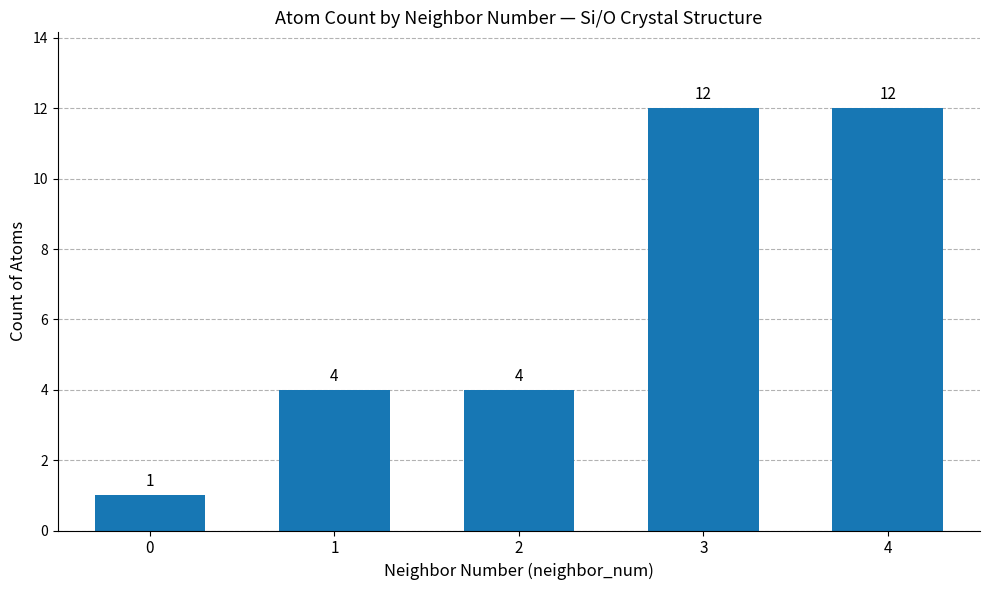

Read the value at 2.

4